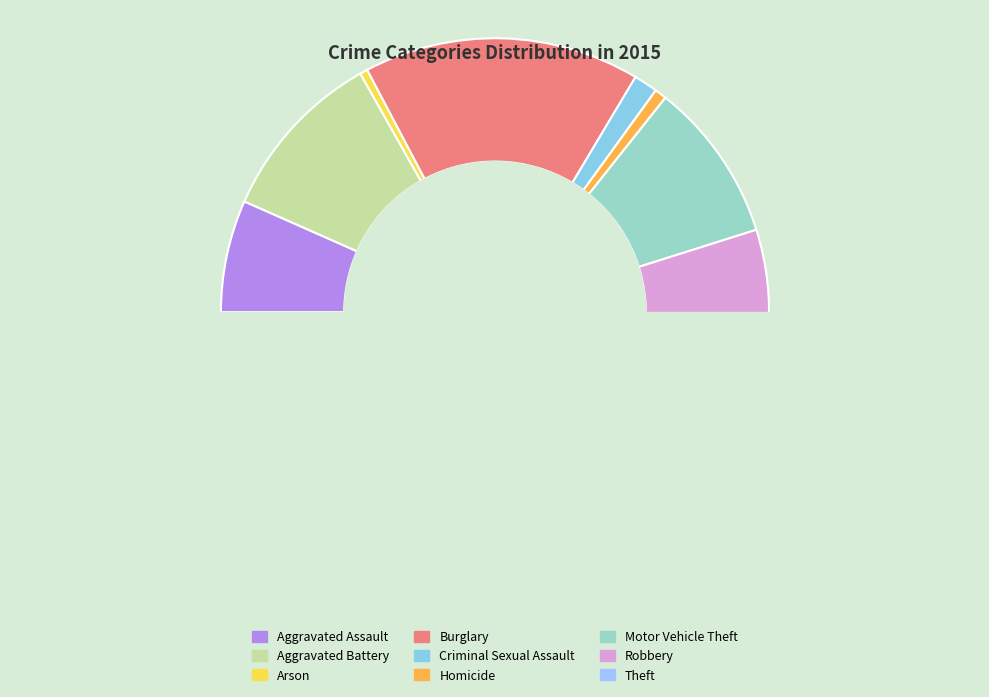

Does Theft represent more than half of the total?

No